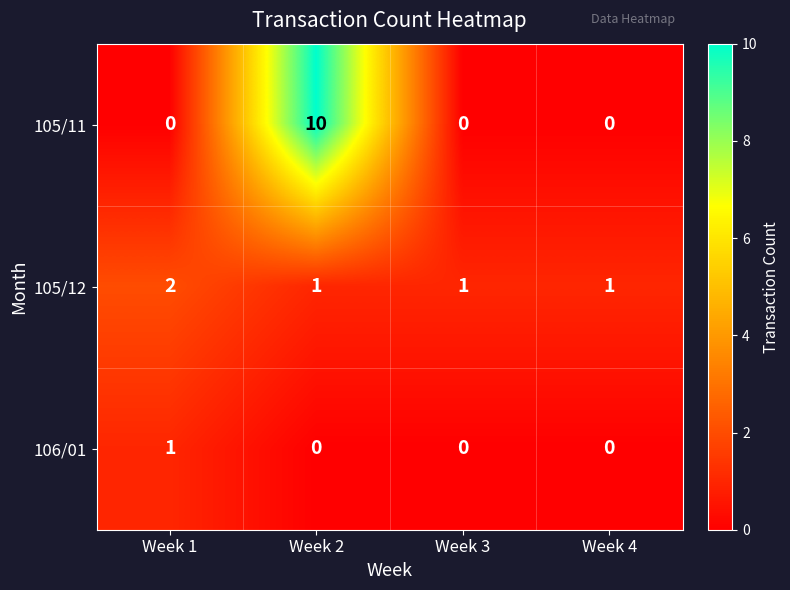

True or false: 106/01 has a value of 0 at Week 2.

True